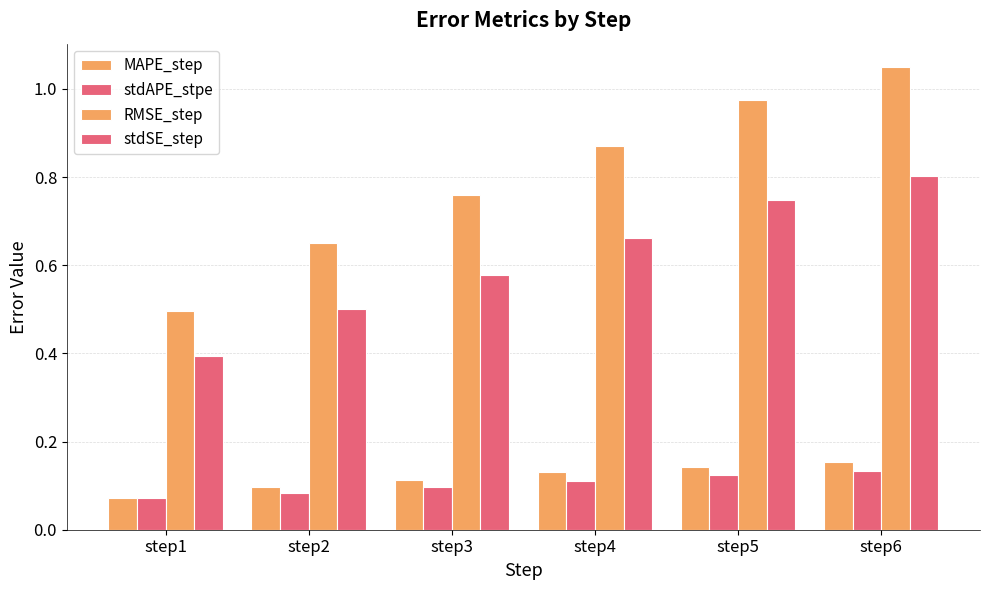

Reading left to right, extract all data points from this chart.

MAPE_step: step1=0.1	step2=0.1	step3=0.1	step4=0.1	step5=0.1	step6=0.2
stdAPE_stpe: step1=0.1	step2=0.1	step3=0.1	step4=0.1	step5=0.1	step6=0.1
RMSE_step: step1=0.5	step2=0.7	step3=0.8	step4=0.9	step5=1.0	step6=1.0
stdSE_step: step1=0.4	step2=0.5	step3=0.6	step4=0.7	step5=0.7	step6=0.8